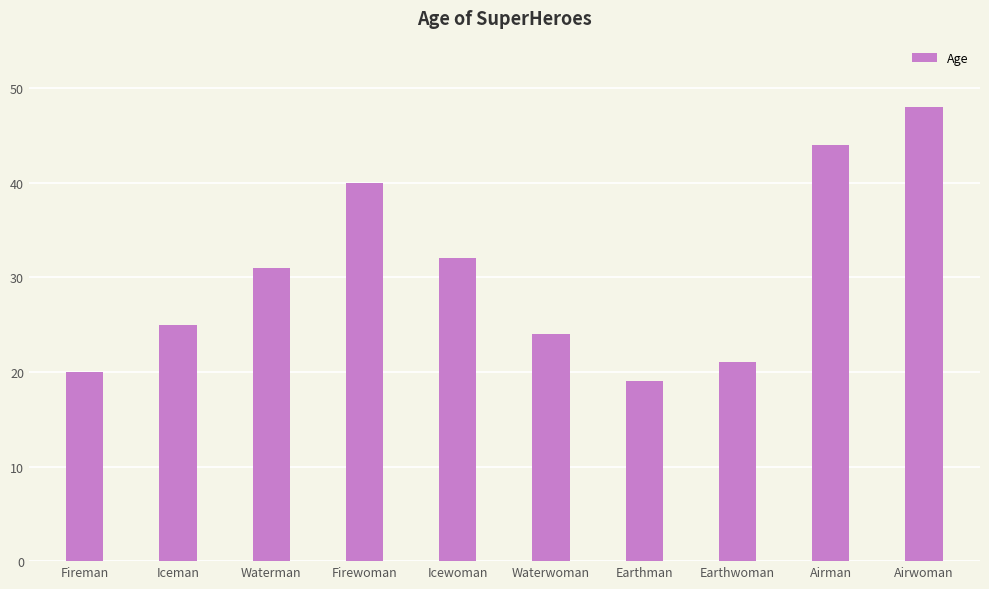

Between Airman and Waterwoman, which is larger?

Airman